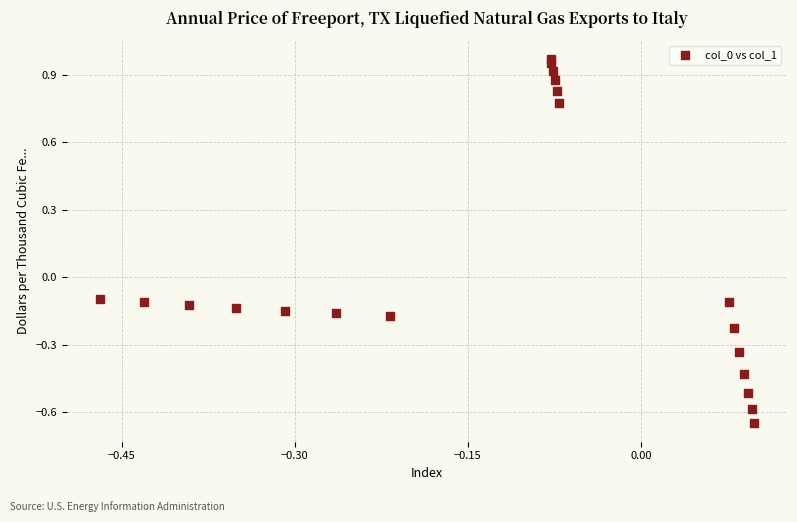

What is the range of Y values (max minus min)?

1.6